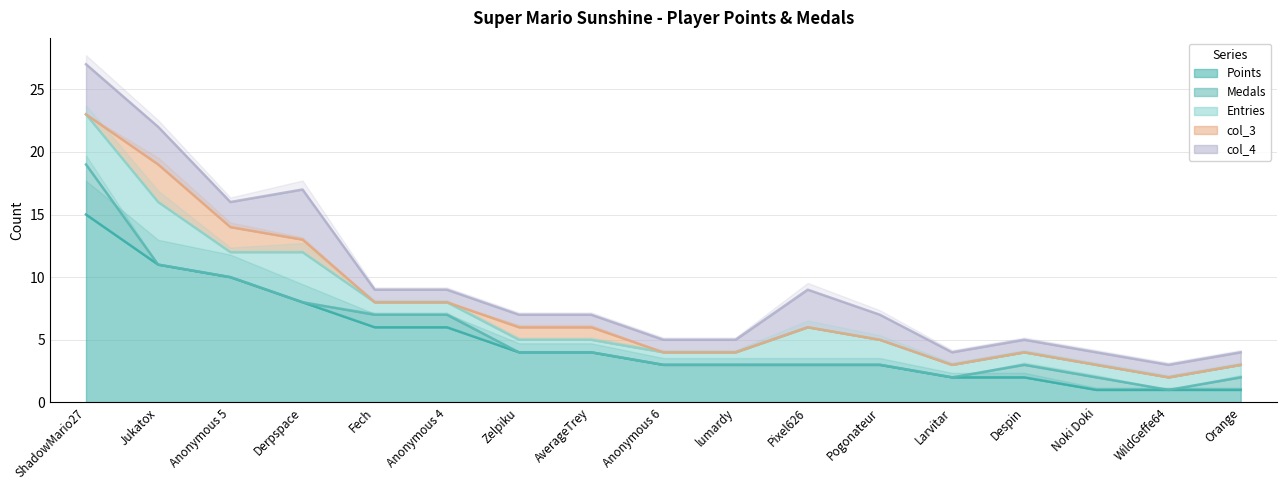

At which category does the chart reach its minimum across all series?

Jukatox